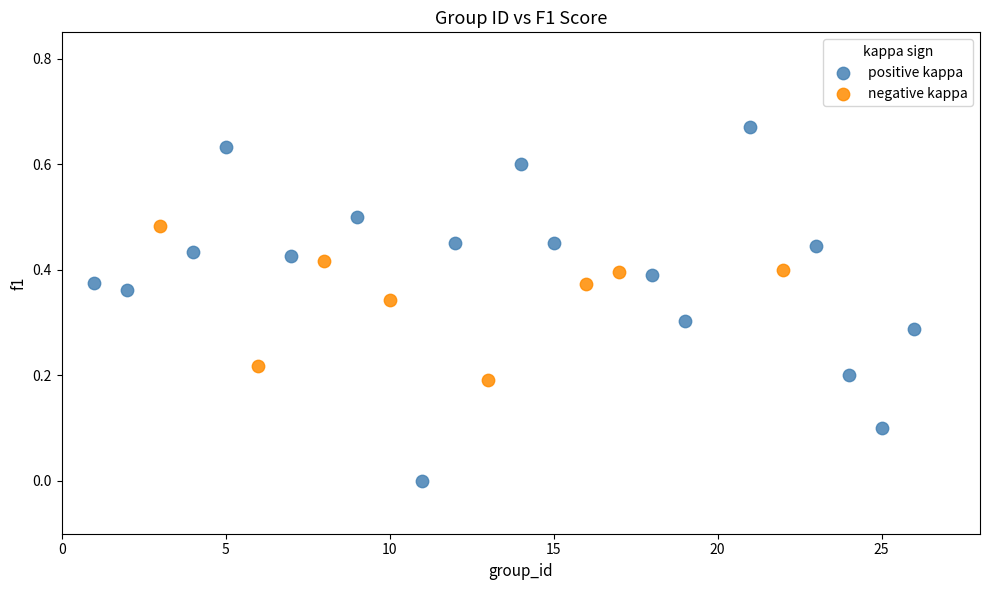

What are all the series names shown in the legend?

positive kappa, negative kappa